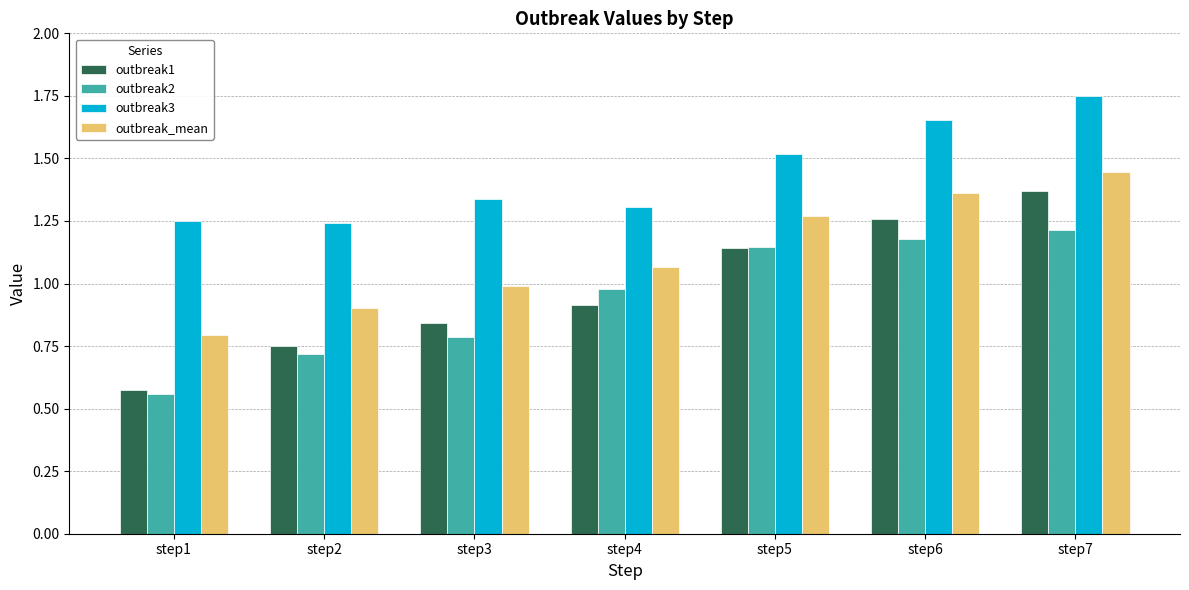

What is the difference between the outbreak2 values at step3 and step4?

0.2